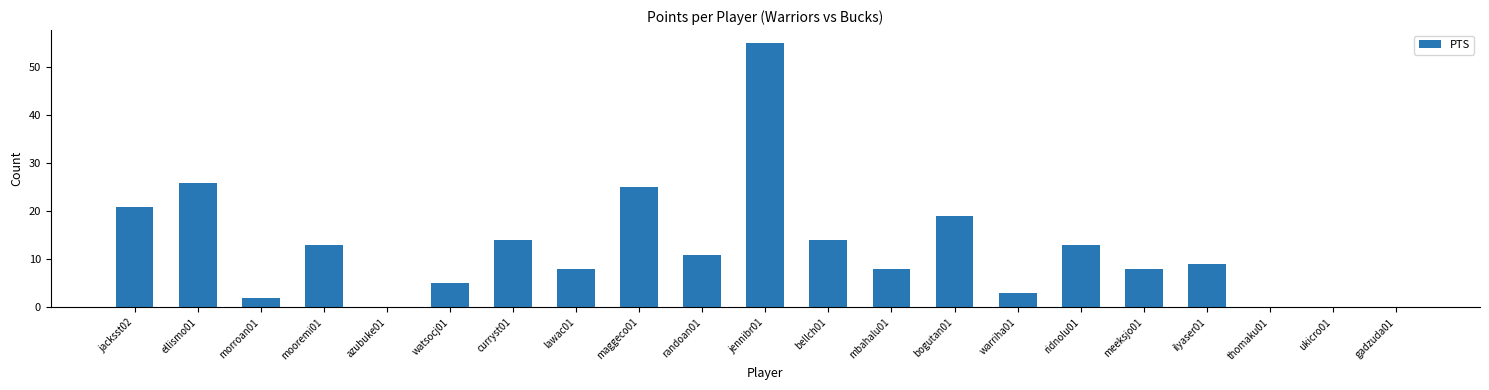

Is it true that the value at bogutan01 is 26?

False